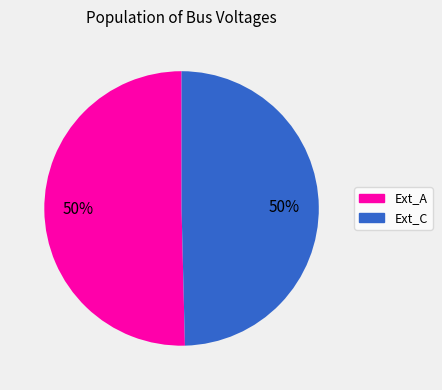

True or false: Ext_A accounts for 50% of the total.

True